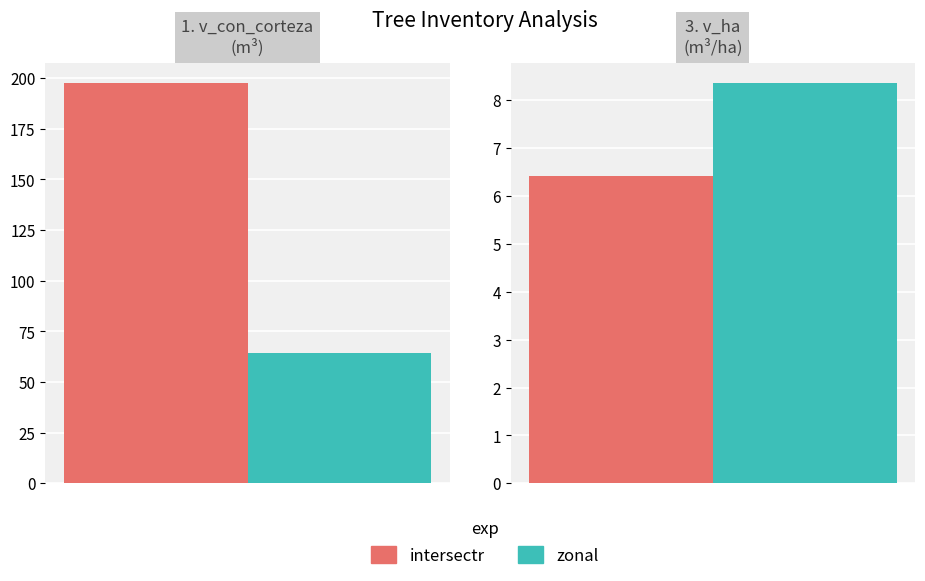

At 1, list the series in order from smallest to largest.

zonal, intersectr